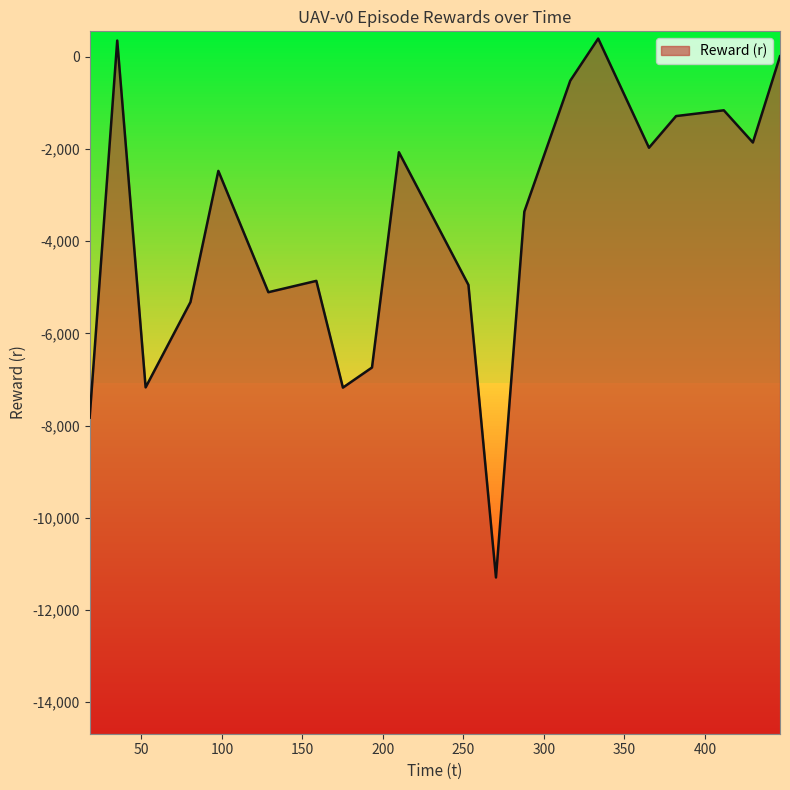

Which label corresponds to the smallest value in the chart?

270.237154